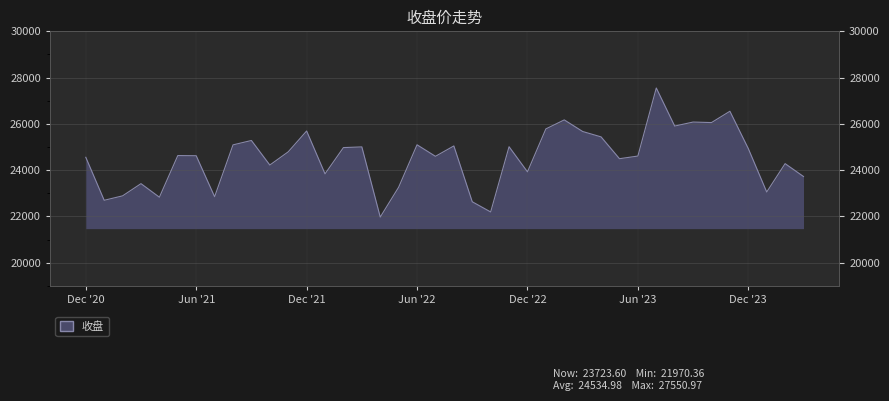

What is the sum of the values at 2023-03-31 and 2021-04-30?

48498.9